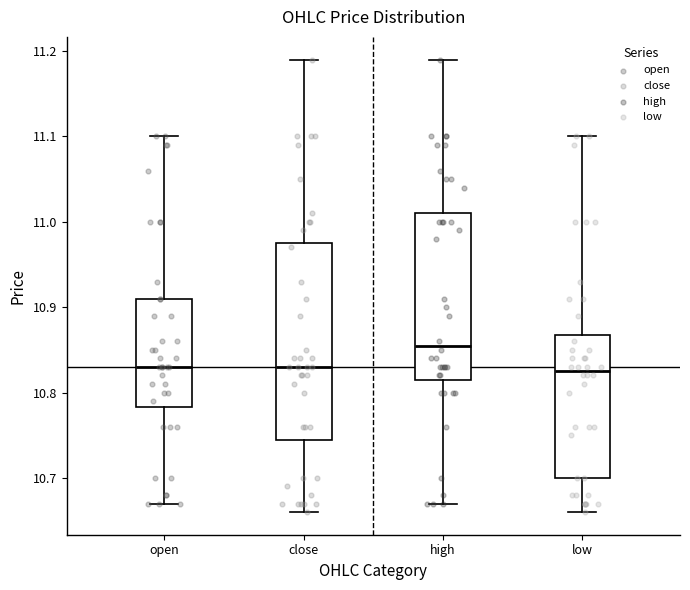

Reading left to right, read every box against the y-axis: the position of its median line, the range the box covers, and the ends of its whiskers. The values are not printed on the chart, so give them approximately, as read against the axis.

open: median 10.83, box 10.78 to 10.91, whiskers 10.67 to 11.10
close: median 10.83, box 10.75 to 10.98, whiskers 10.66 to 11.19
high: median 10.86, box 10.82 to 11.01, whiskers 10.67 to 11.19
low: median 10.83, box 10.70 to 10.87, whiskers 10.66 to 11.10